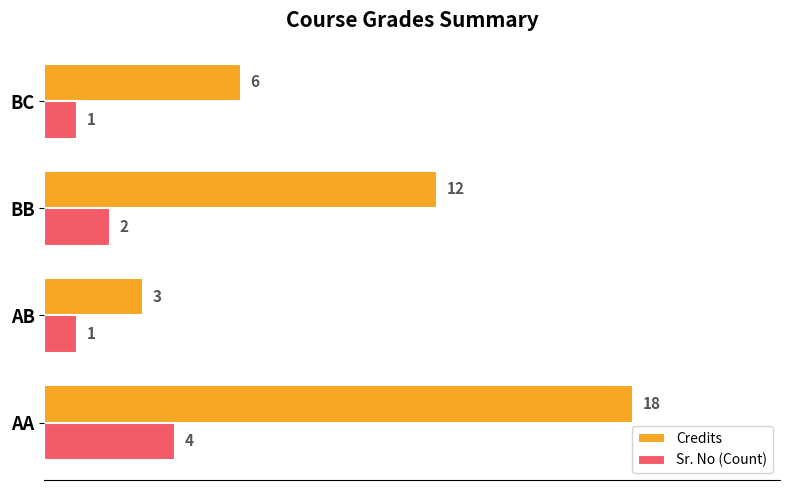

What is the total value across all series at AA?

22